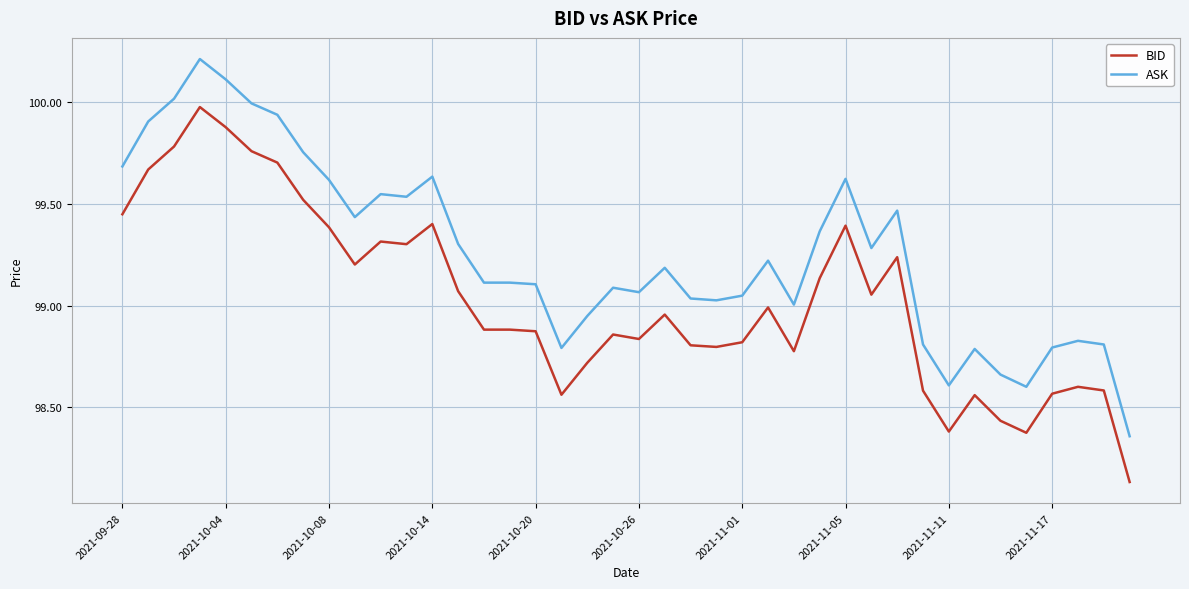

What is the difference between the maximum and minimum values in the BID series?

1.8